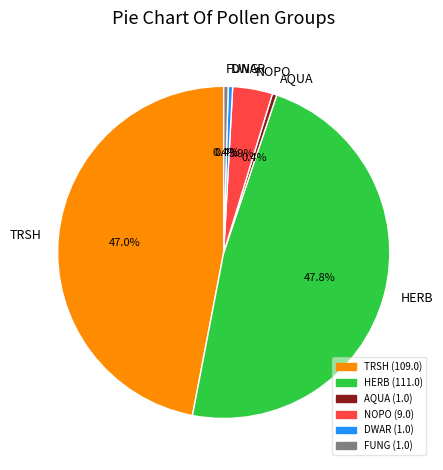

Is TRSH the majority of the pie?

No